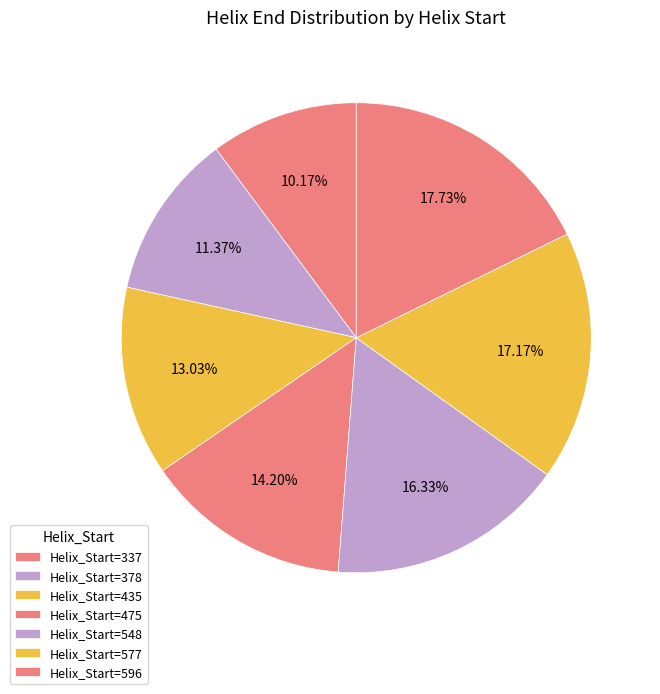

How many slices are in this pie chart?

7